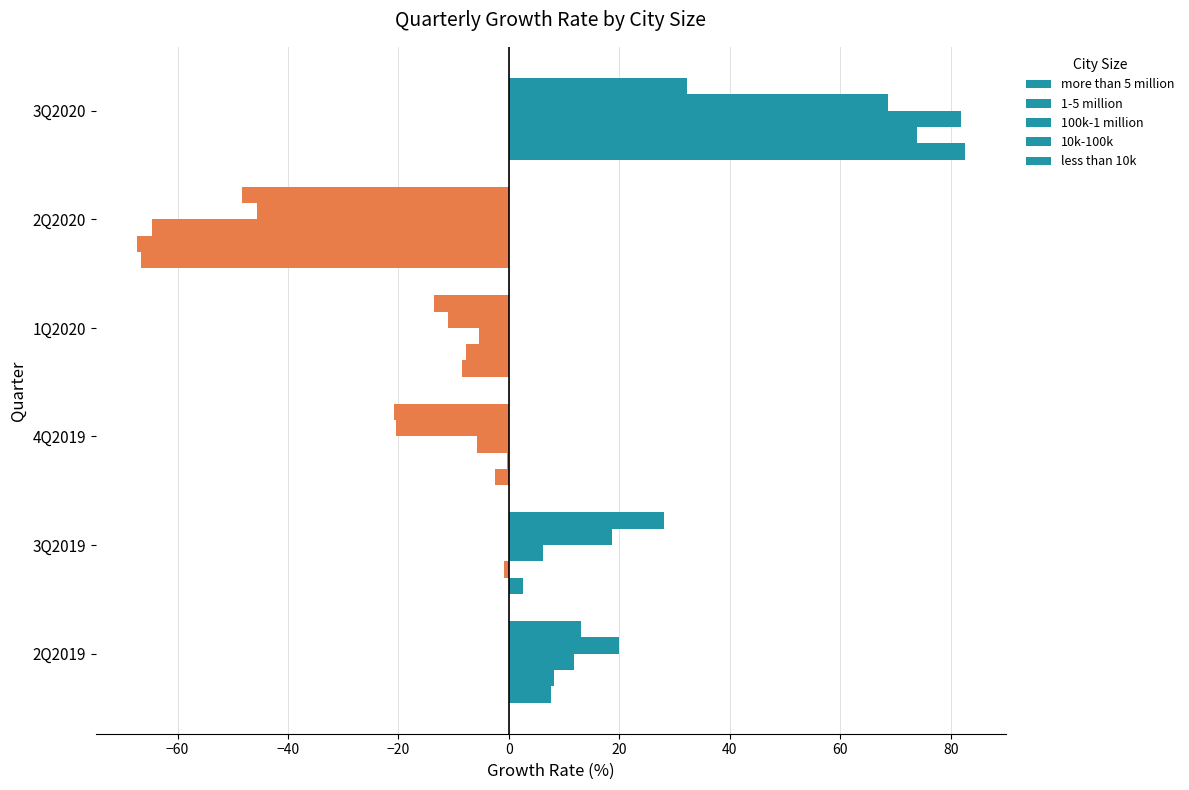

Which series has the largest total across all categories?

10k-100k